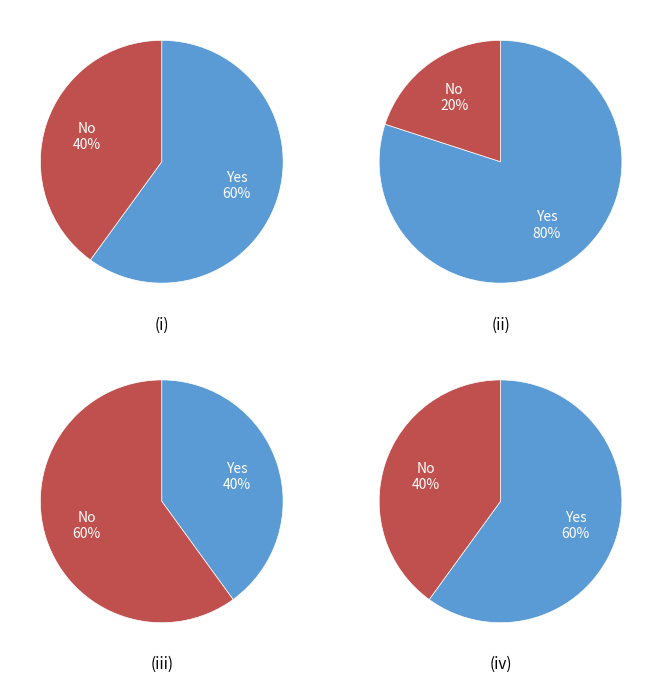

The Extension slice represents 39% of the pie. True or false?

False